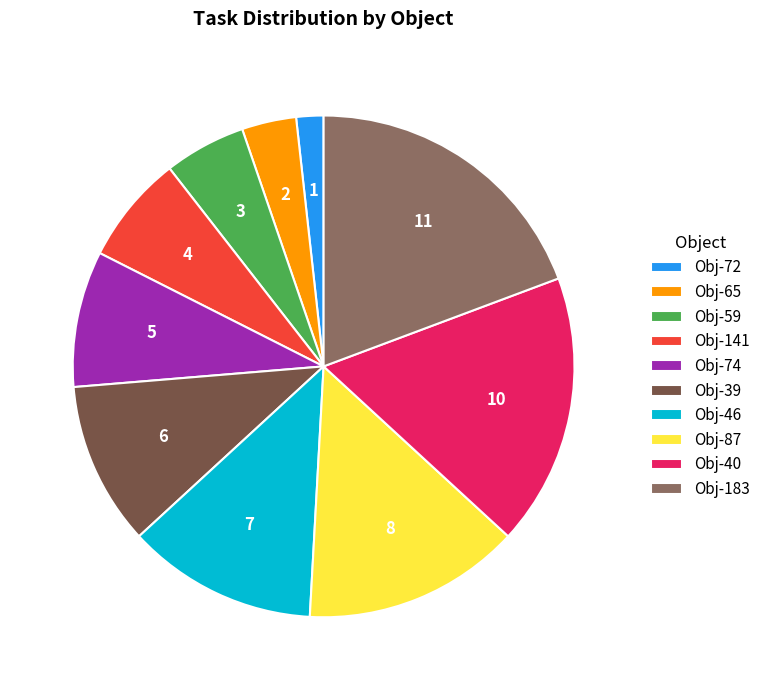

Which category has the biggest portion of the pie?

Obj-183